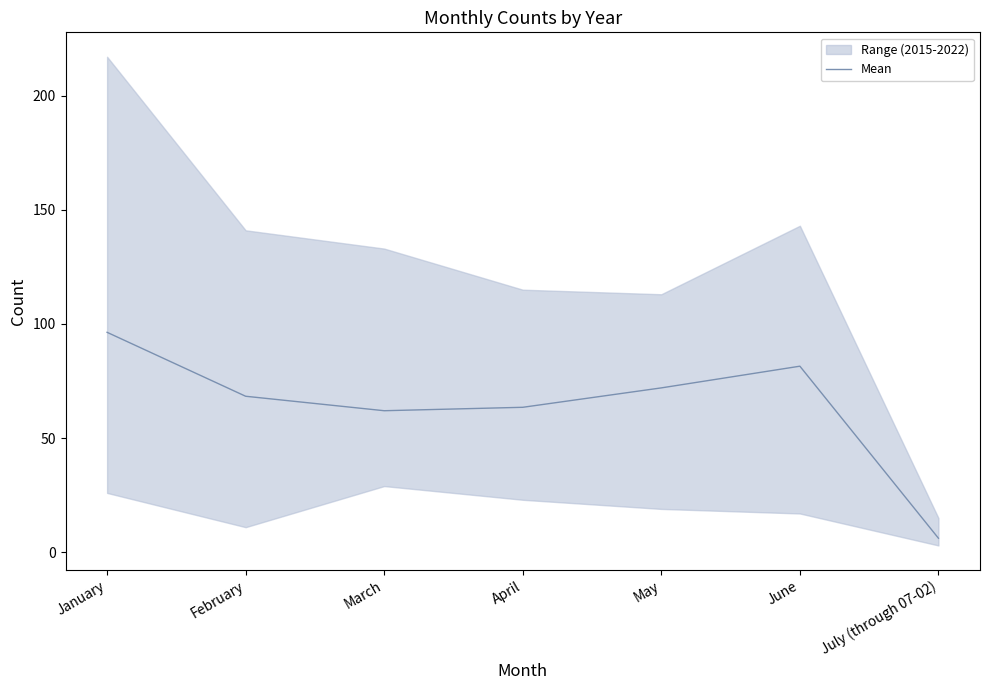

Reading left to right, extract all data points from this chart.

January=96.3	February=68.3	March=62.0	April=63.5	May=72.0	June=81.5	July (through 07-02)=6.2